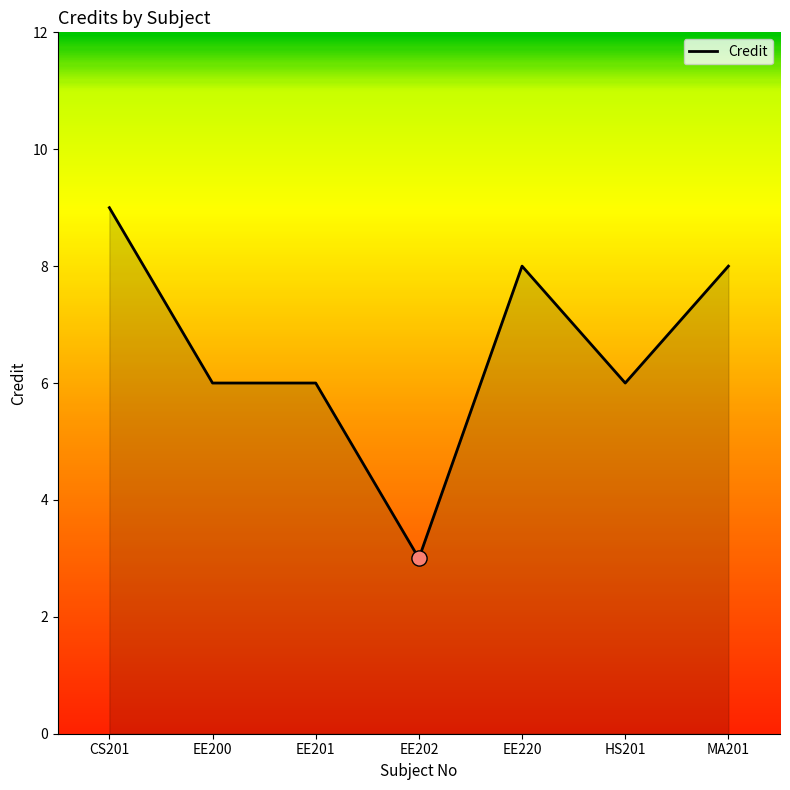

What is the change in value from EE201 to MA201?

+2